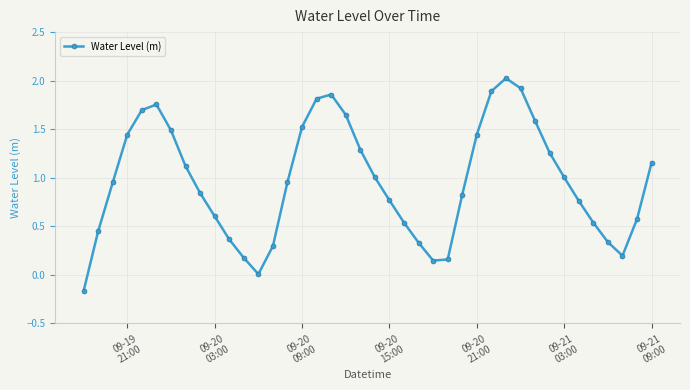

How many lines are shown in the chart?

1